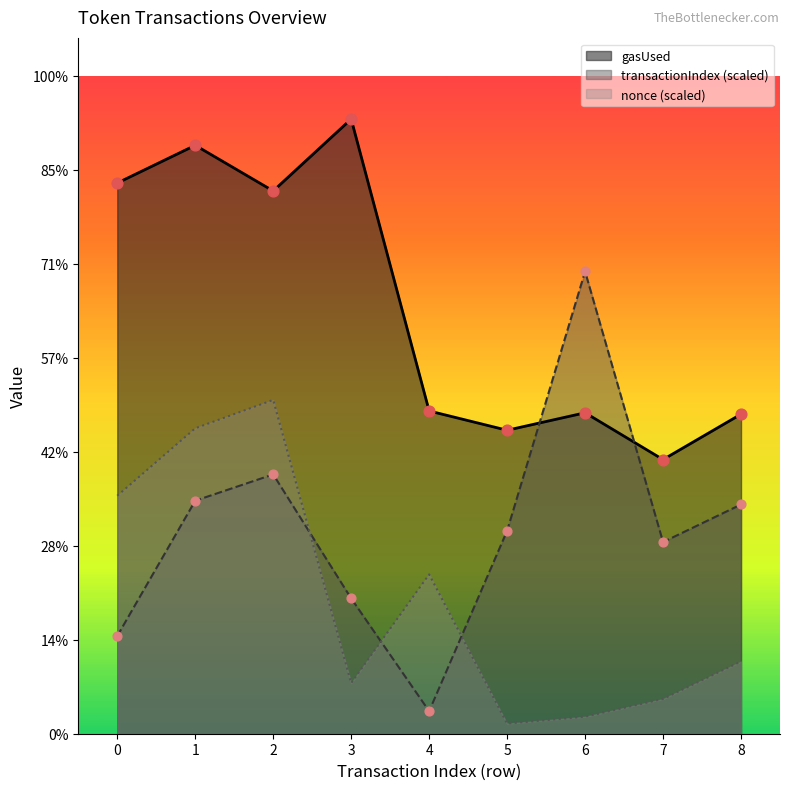

What is the total value across all series at 7?

2663993